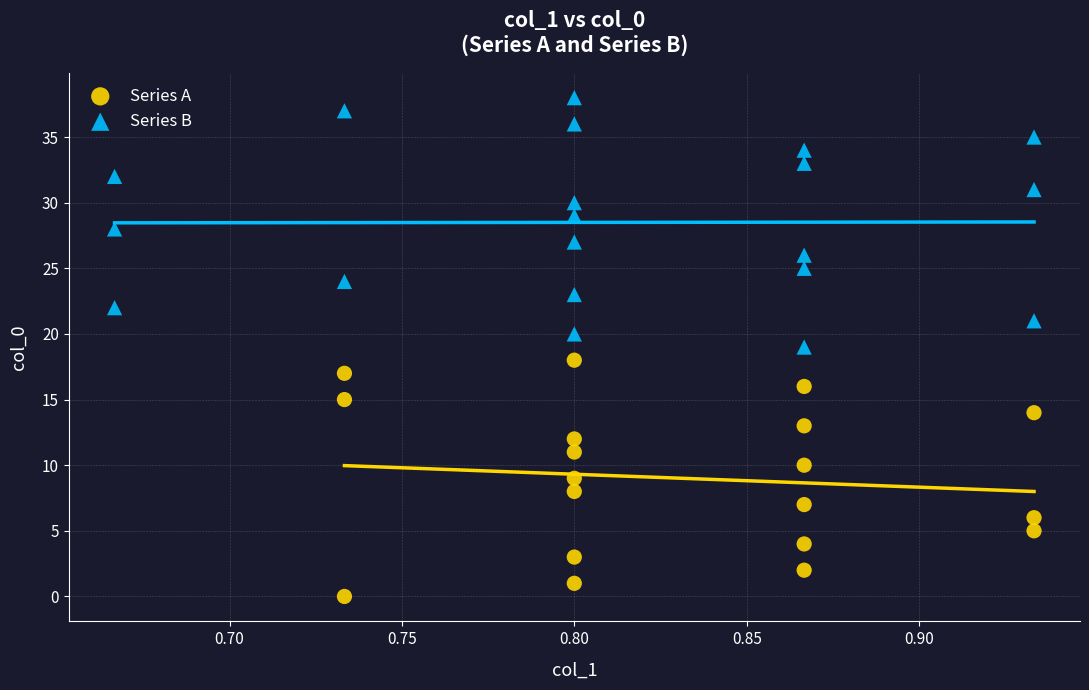

Which series contains the highest Y value?

Series B